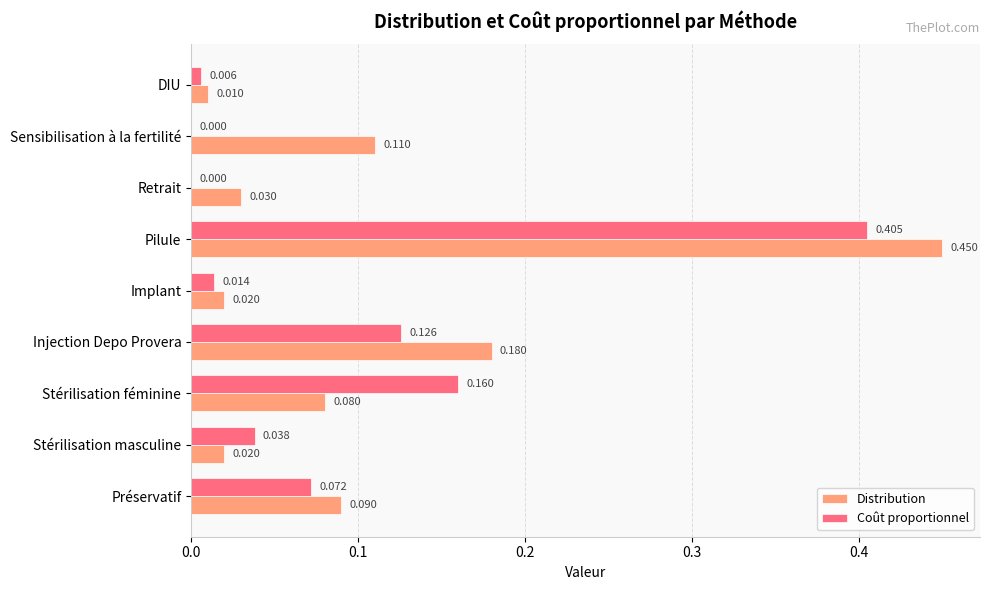

Which series has the largest total across all categories?

Distribution